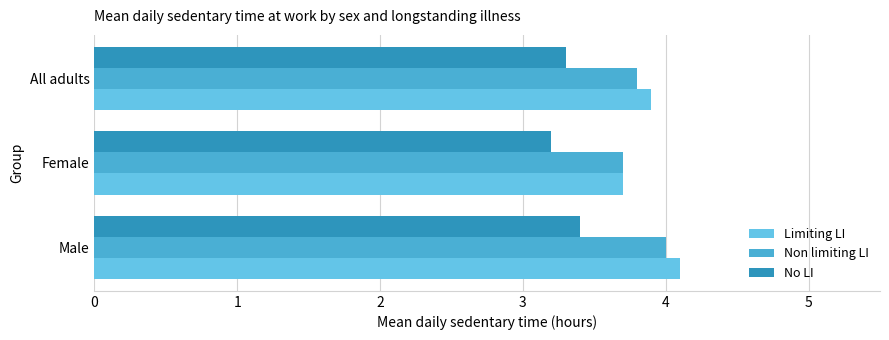

Count the Non limiting LI values in the range 3 to 4.

3